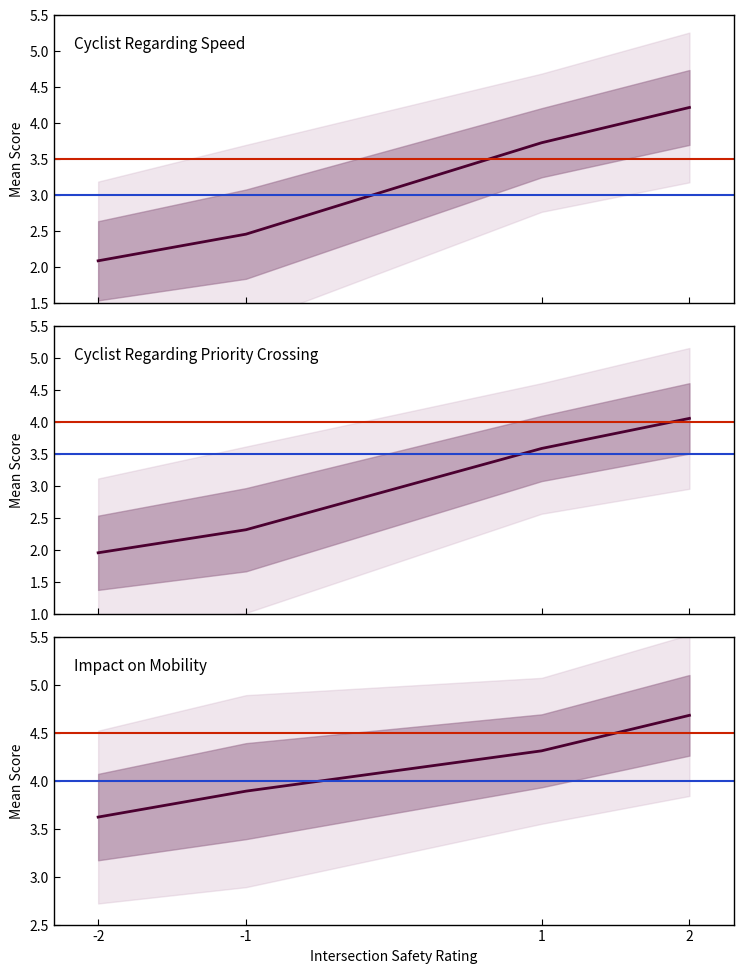

Reading right to left, transcribe all the data shown in this chart.

Cyclist Regarding Speed: 4.2	3.7	2.5	2.1
Cyclist Regarding Priority Crossing: 4.0	3.6	2.3	1.9
Impact on Mobility: 4.7	4.3	3.9	3.6